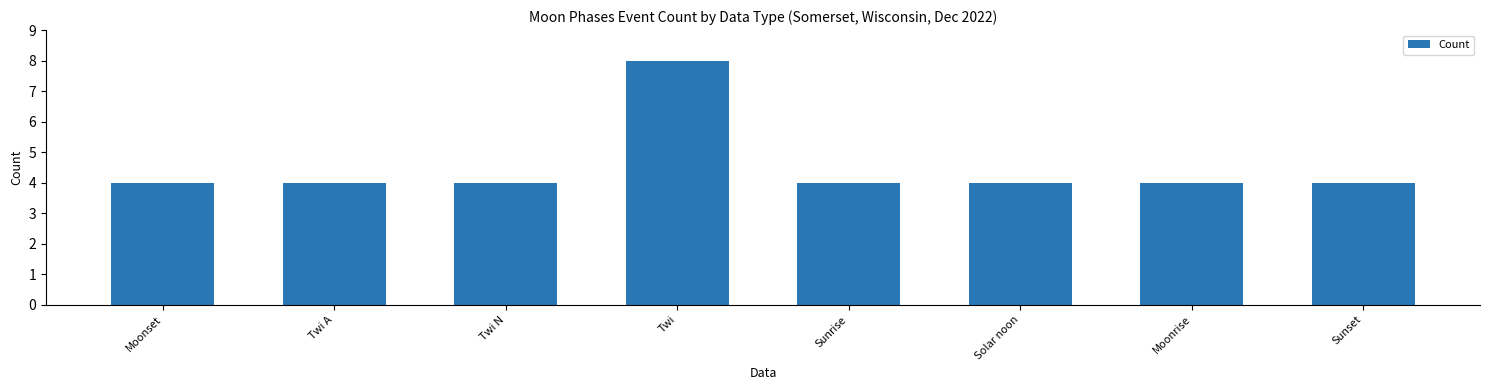

Count the number of data series in this chart.

1